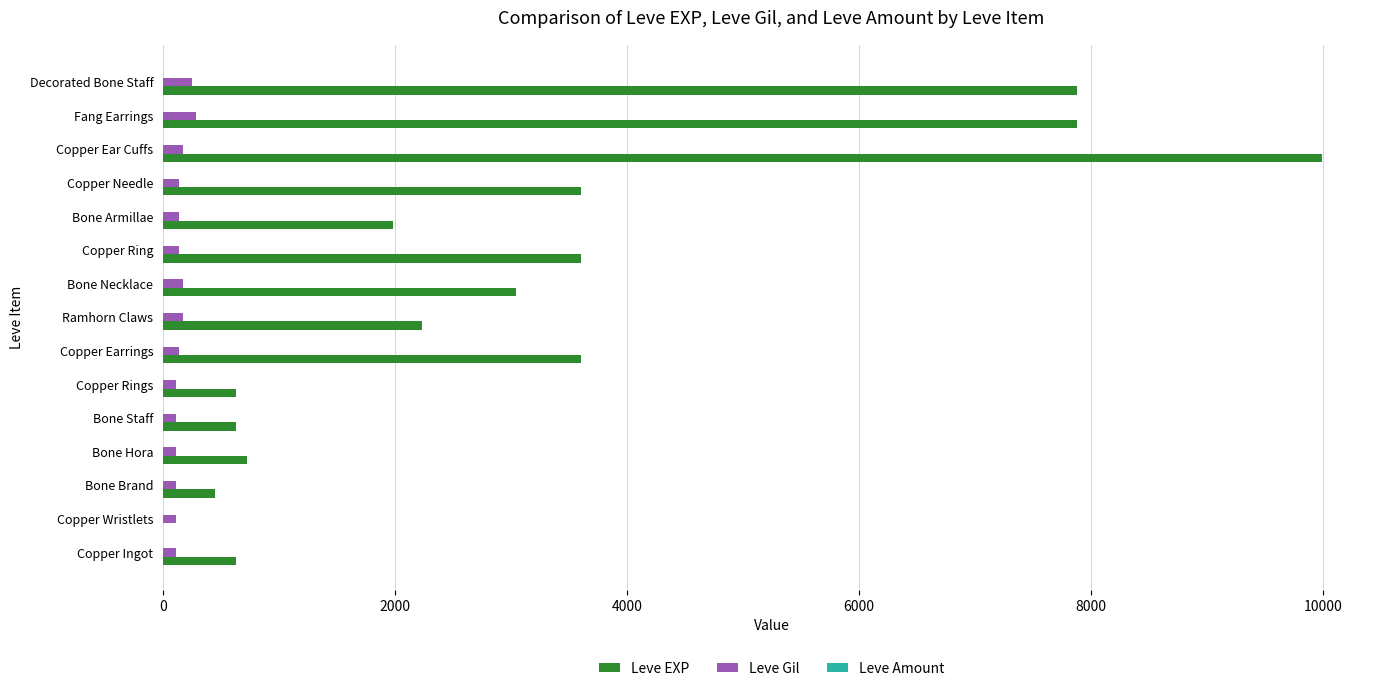

Count the number of categories in the chart.

15